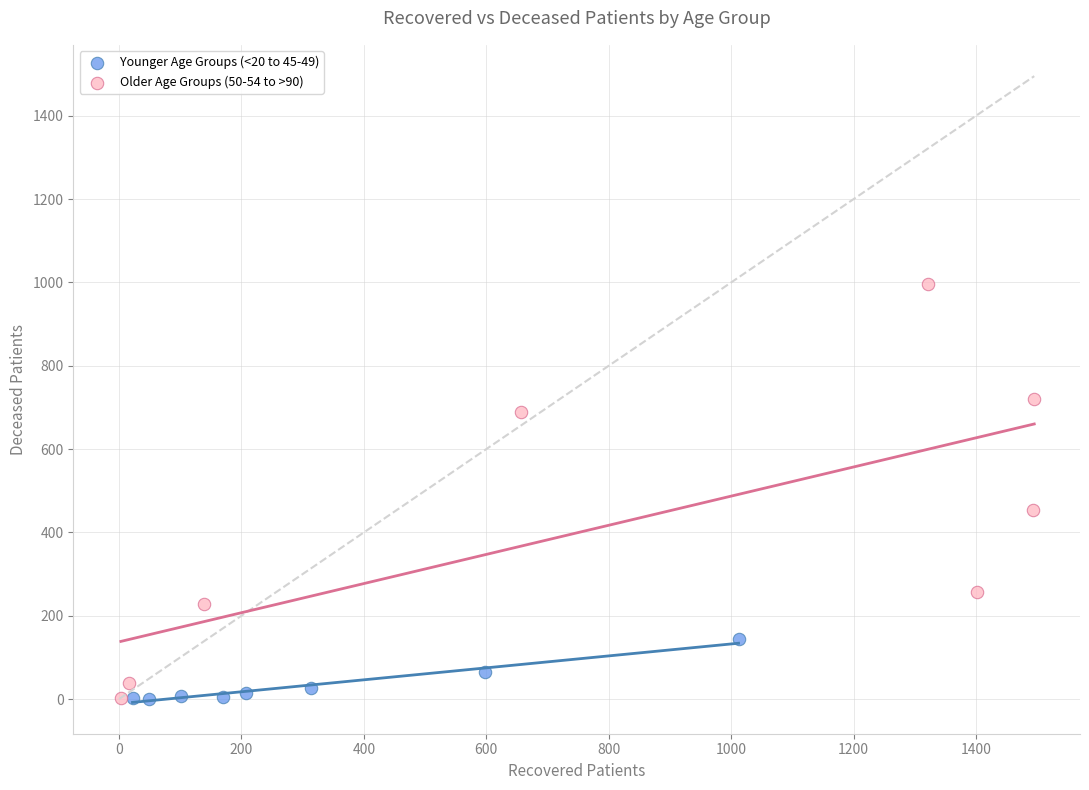

Which series has the widest spread of Y values?

Older Age Groups (50-54 to >90)